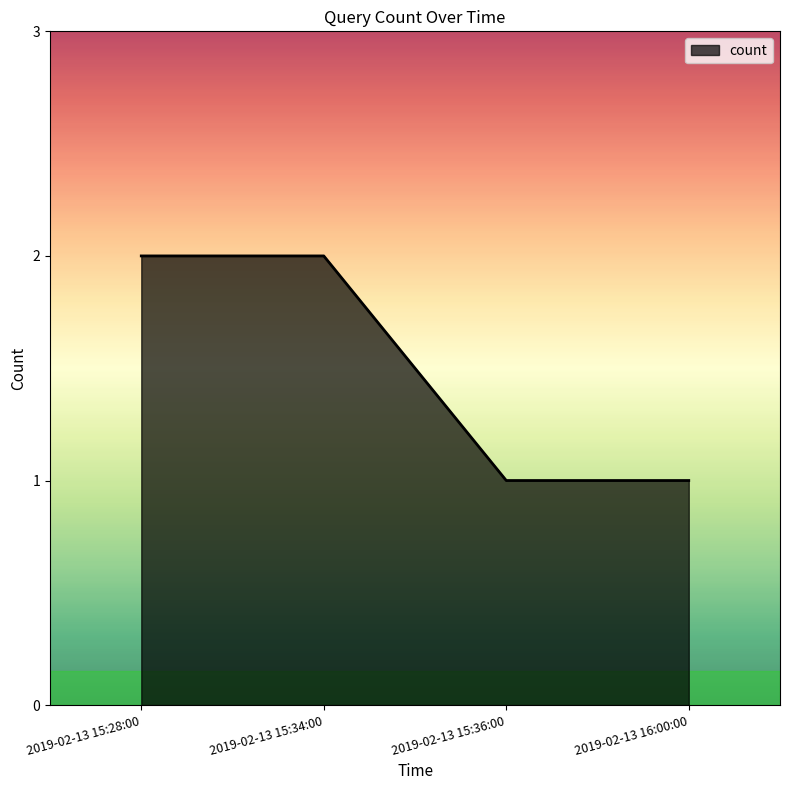

The value at 2019-02-13 15:34:00 is 2. True or false?

True